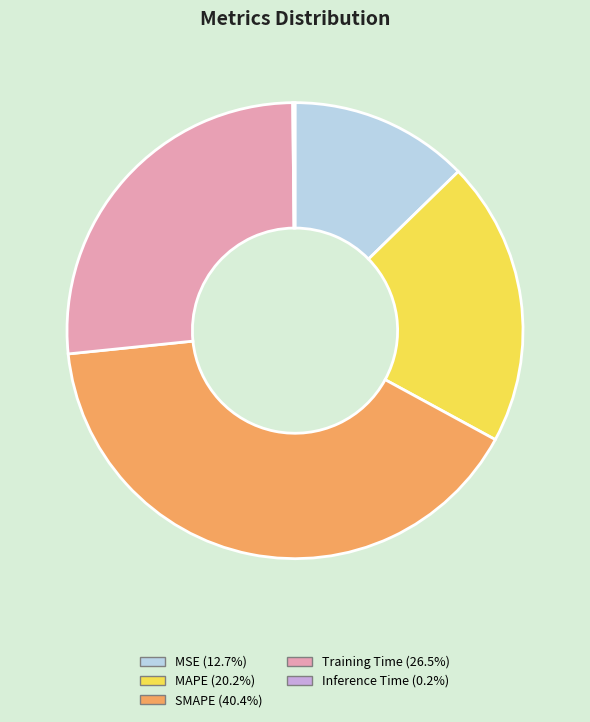

What is the ratio of the value at MAPE to the value at SMAPE?

0.5